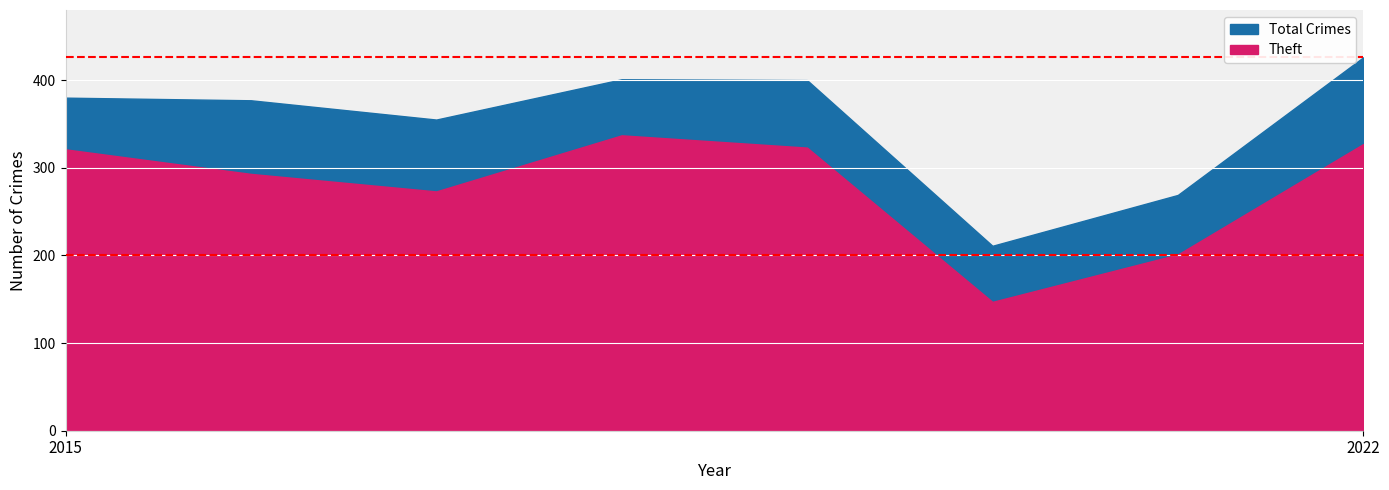

What value does the Theft series have at 2018, to the nearest 50?

350